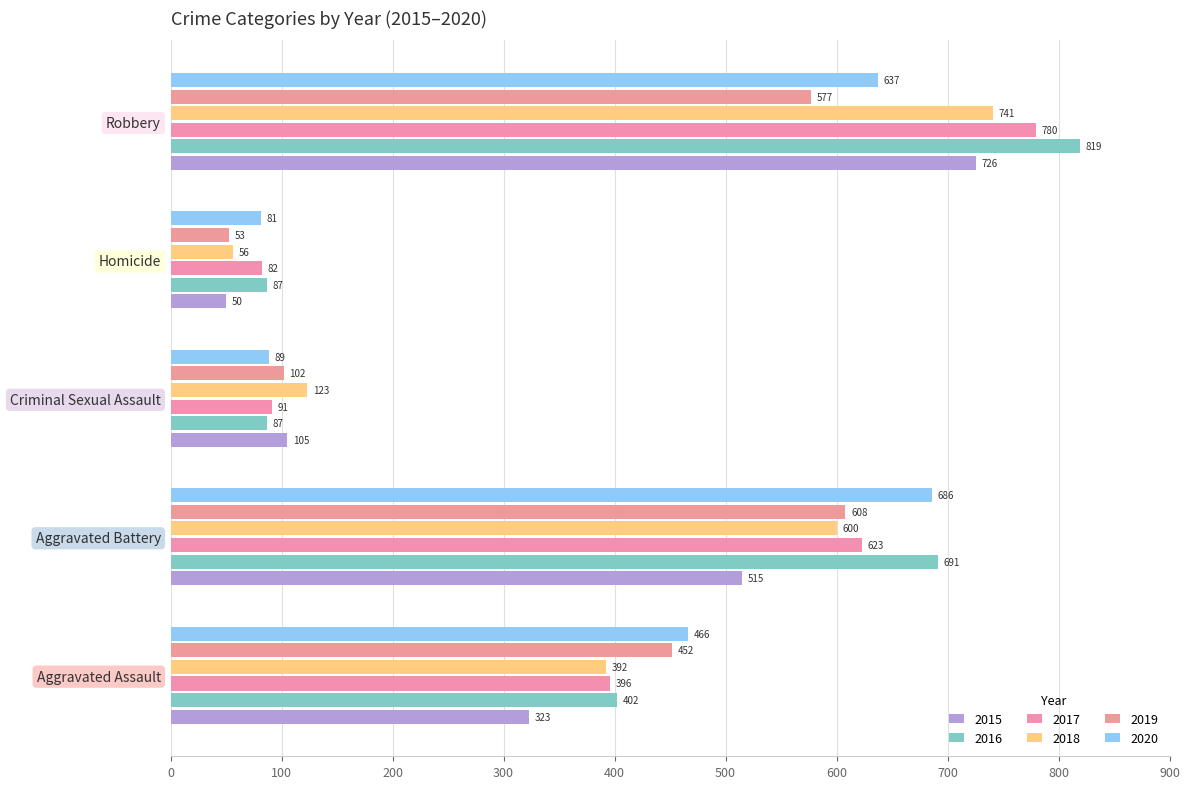

The value of 2015 at Robbery is 1144. True or false?

False